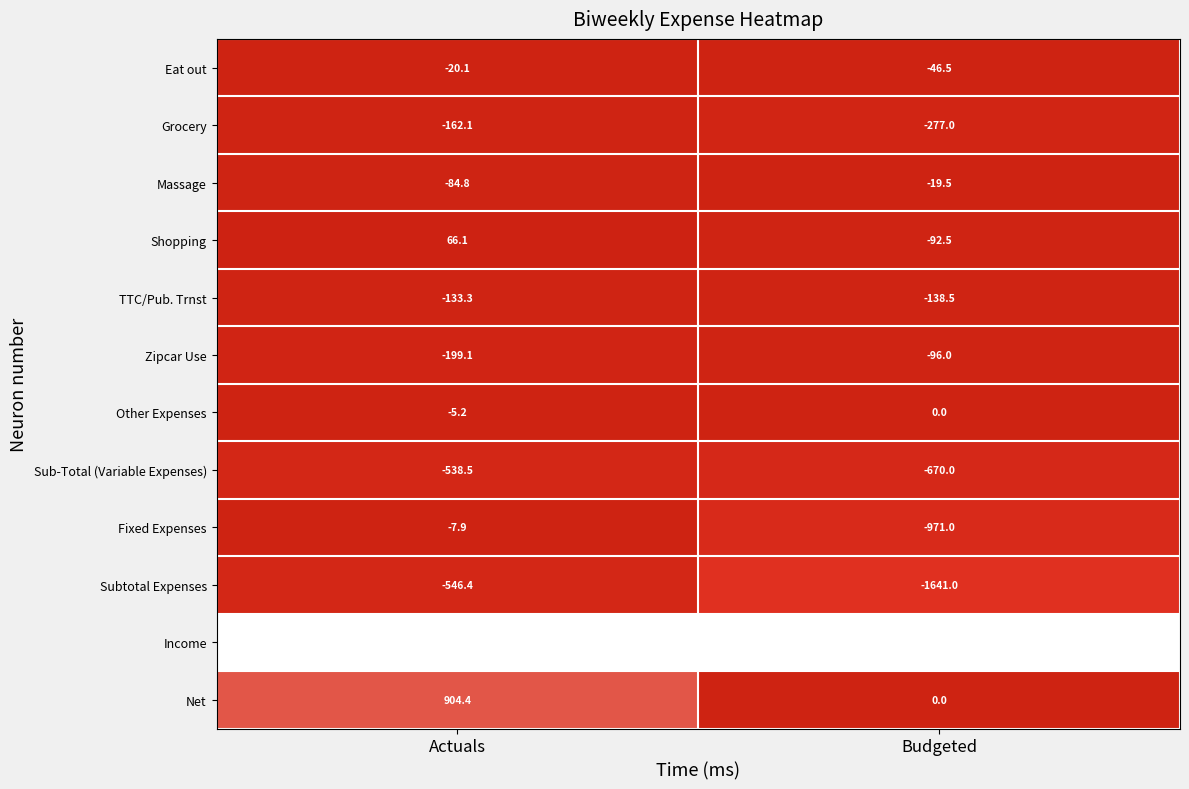

Reading right to left, extract all data points from this chart.

Eat out: Budgeted=-46.5	Actuals=-20.1
Grocery: Budgeted=-277.0	Actuals=-162.1
Massage: Budgeted=-19.5	Actuals=-84.8
Shopping: Budgeted=-92.5	Actuals=66.1
TTC/Pub. Trnst: Budgeted=-138.5	Actuals=-133.3
Zipcar Use: Budgeted=-96.0	Actuals=-199.1
Other Expenses: Budgeted=0.0	Actuals=-5.2
Sub-Total (Variable Expenses): Budgeted=-670.0	Actuals=-538.5
Fixed Expenses: Budgeted=-971.0	Actuals=-7.9
Subtotal Expenses: Budgeted=-1641.0	Actuals=-546.4
Income: Budgeted=2413.9	Actuals=2413.9
Net: Budgeted=0.0	Actuals=904.4